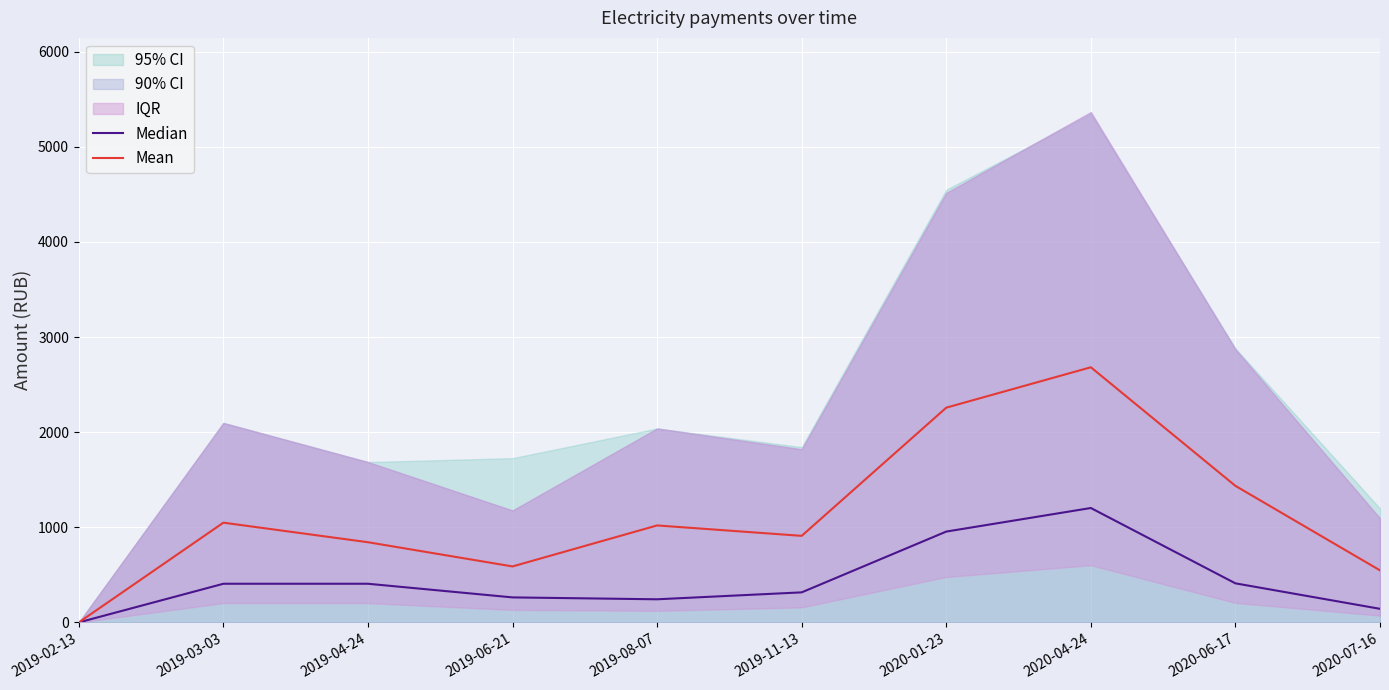

True or false: Median and Mean intersect in this chart.

False